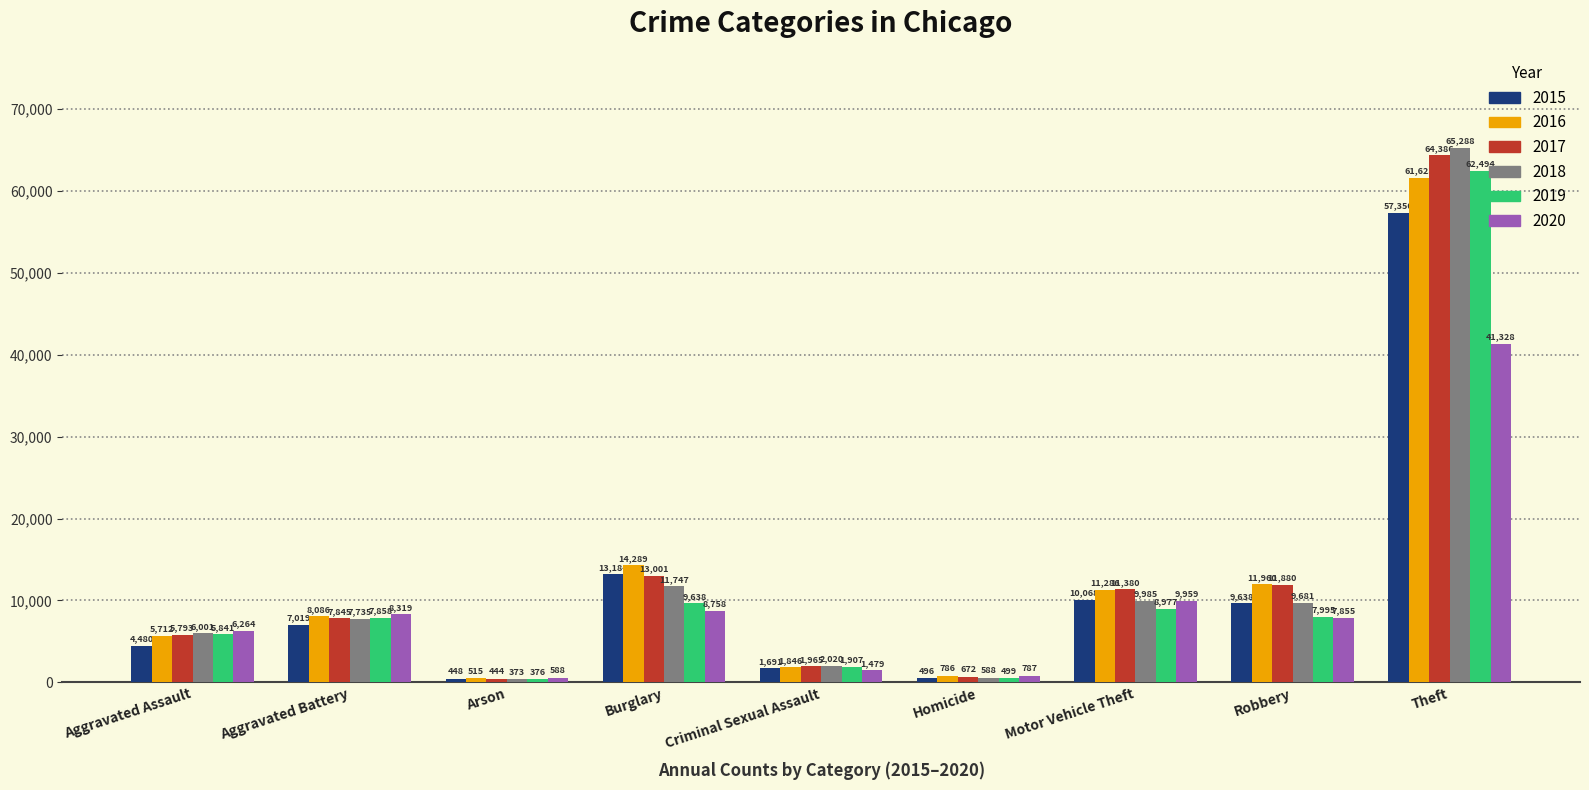

List the labels in order of 2020 value, smallest first.

Arson, Homicide, Criminal Sexual Assault, Aggravated Assault, Robbery, Aggravated Battery, Burglary, Motor Vehicle Theft, Theft